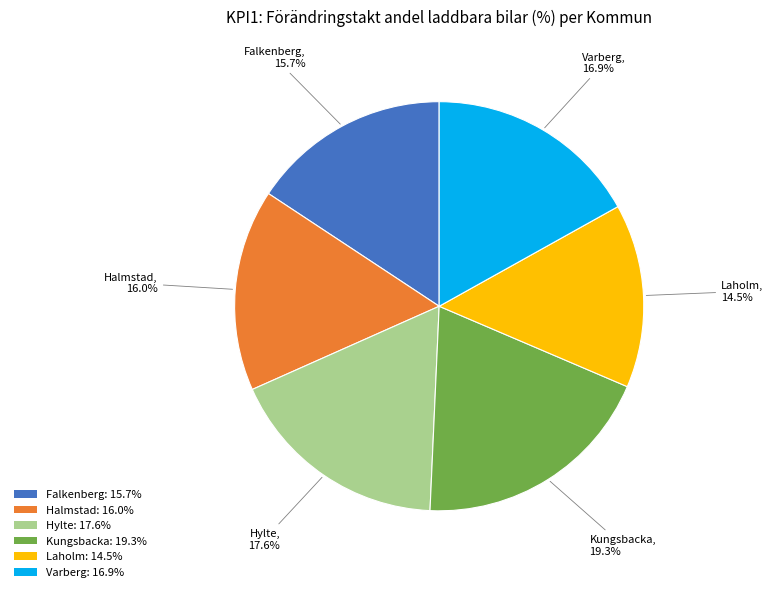

Which category has the biggest portion of the pie?

Kungsbacka